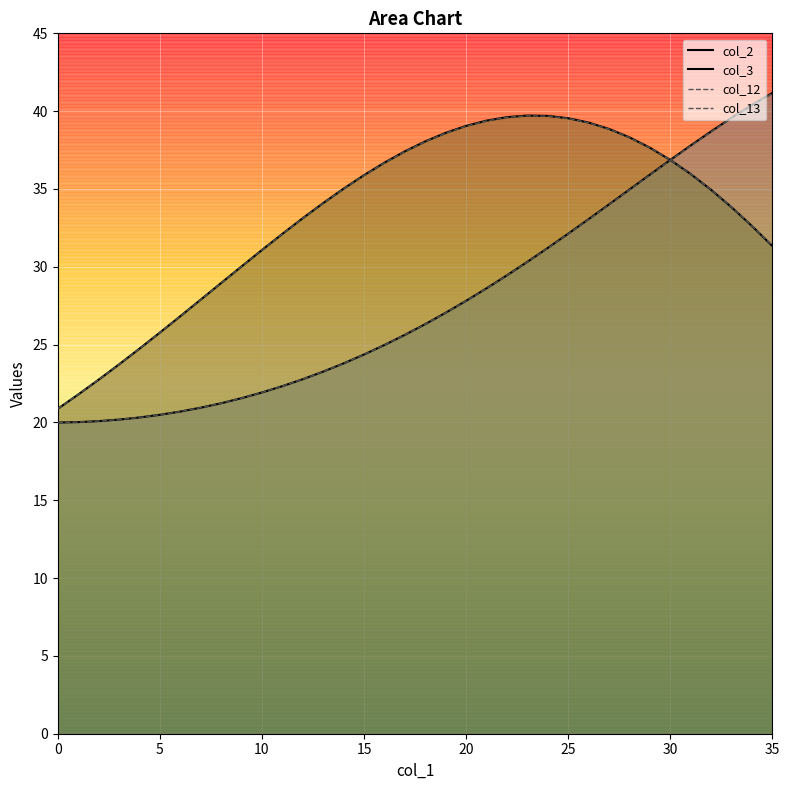

How many series are shown in this chart?

4